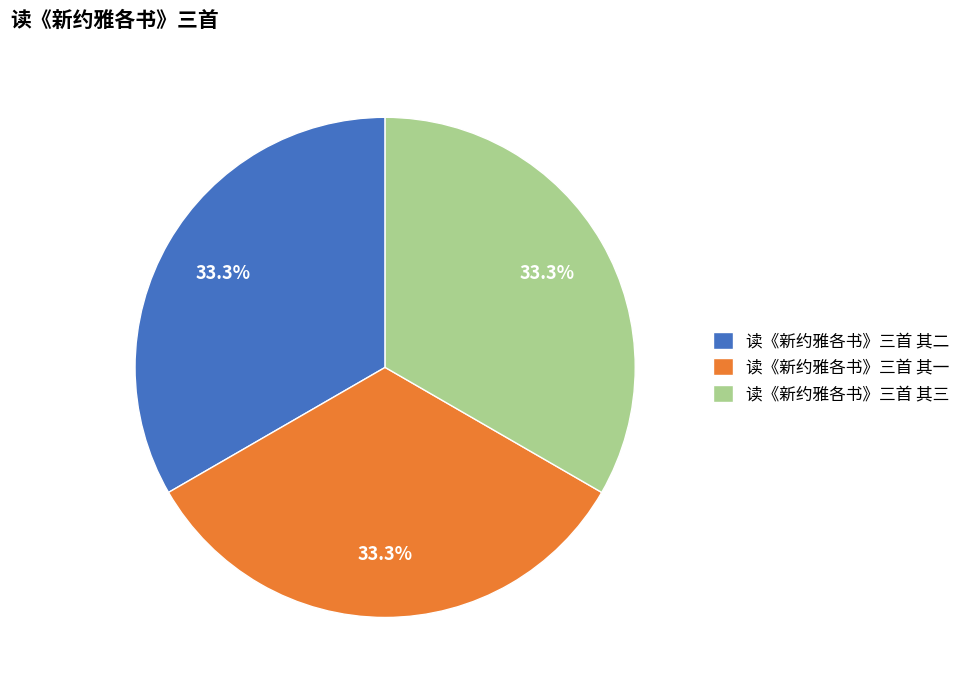

How many slices are in this pie chart?

3